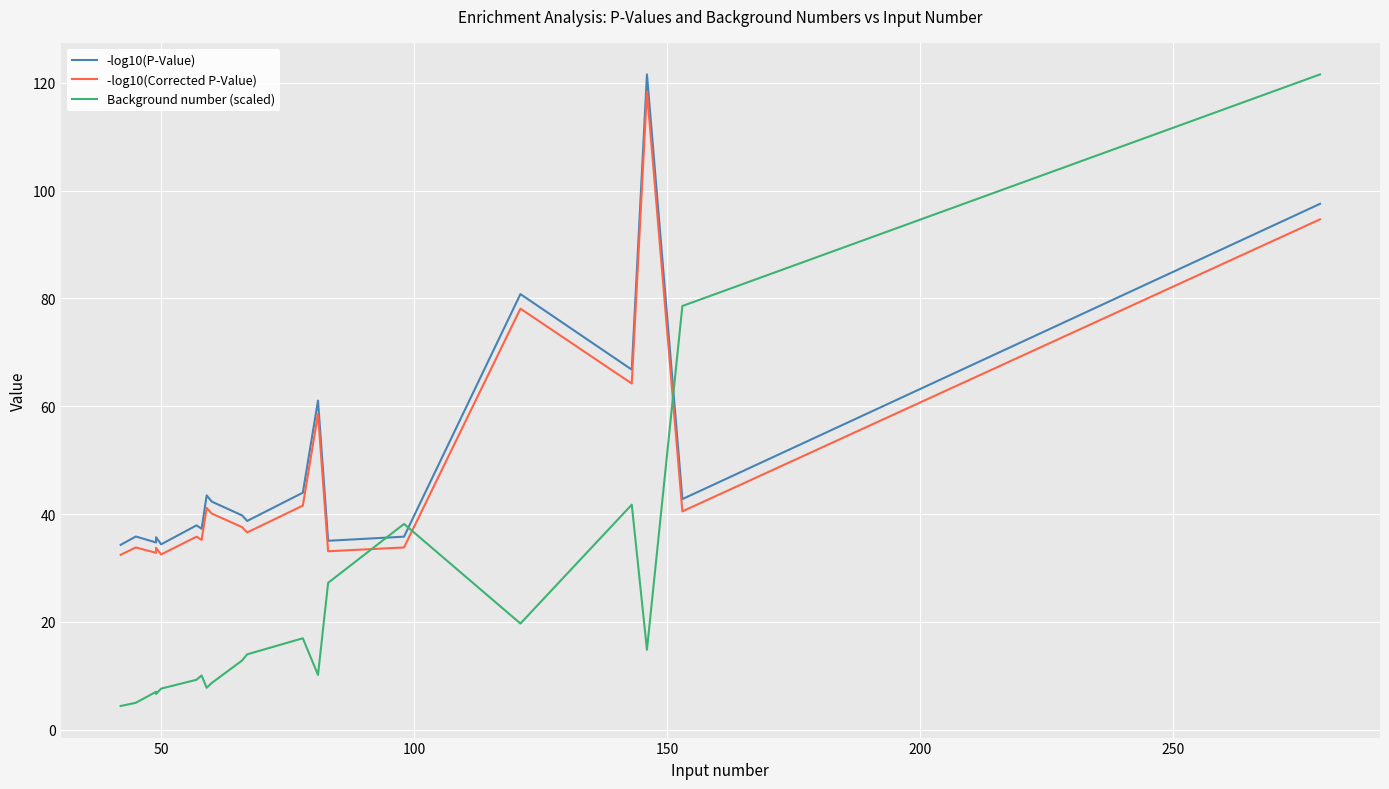

Rank the series by their maximum value, from lowest to highest.

-log10(Corrected P-Value), -log10(P-Value), Background number (scaled)